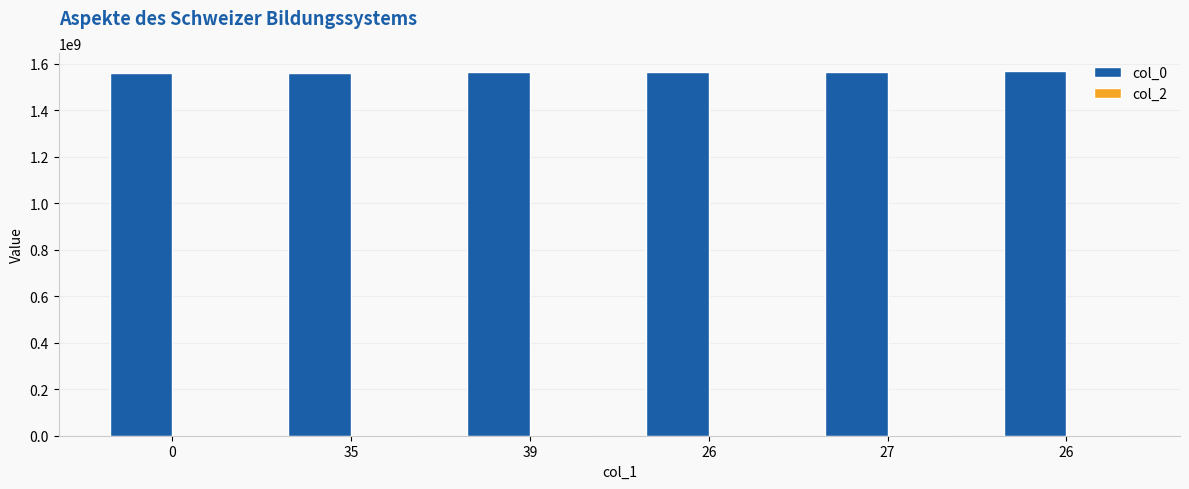

What is the label of the 1st bar from the right?

26